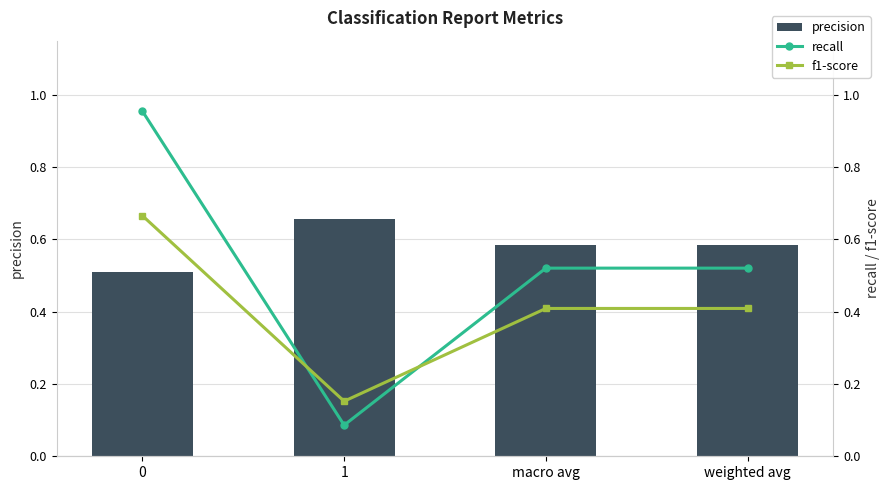

At macro avg, list the series in order from smallest to largest.

f1-score, recall, precision